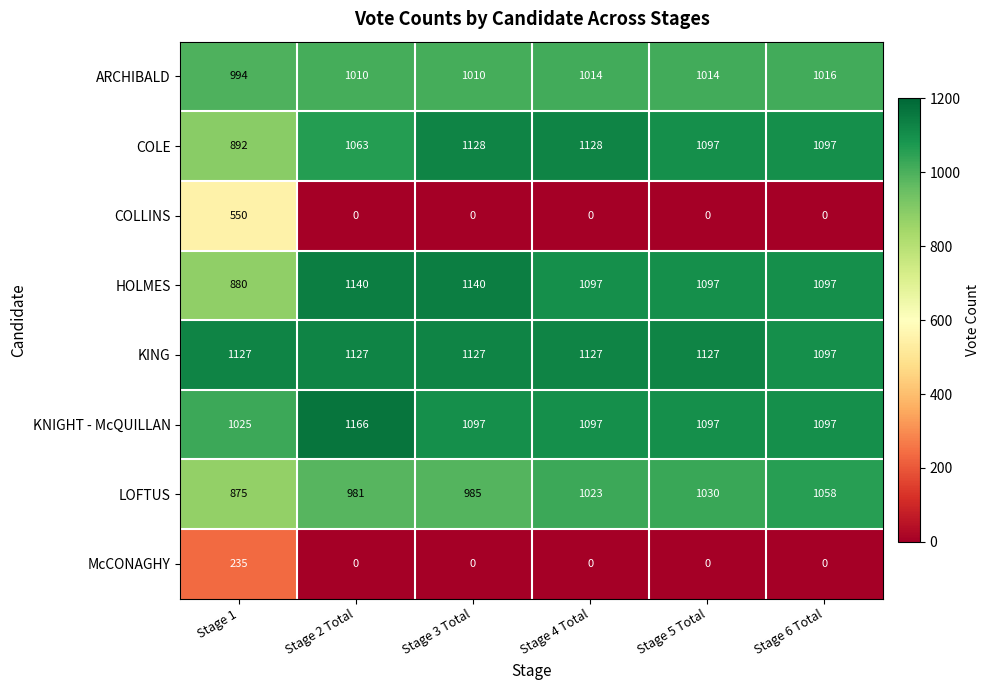

How many series are shown in this chart?

8